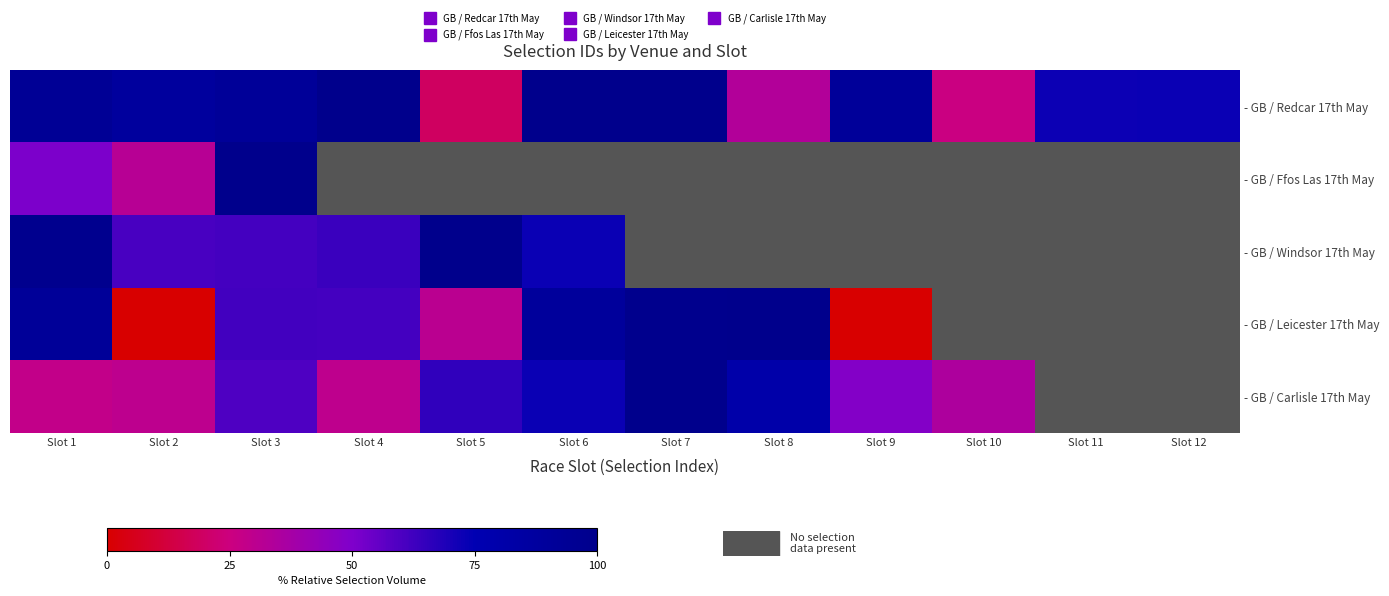

What is the greatest value displayed?

100.0